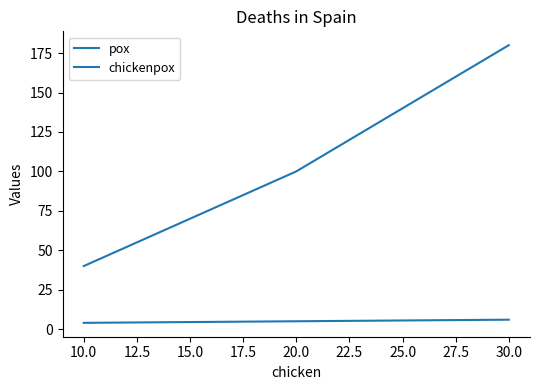

How many lines are shown in the chart?

2